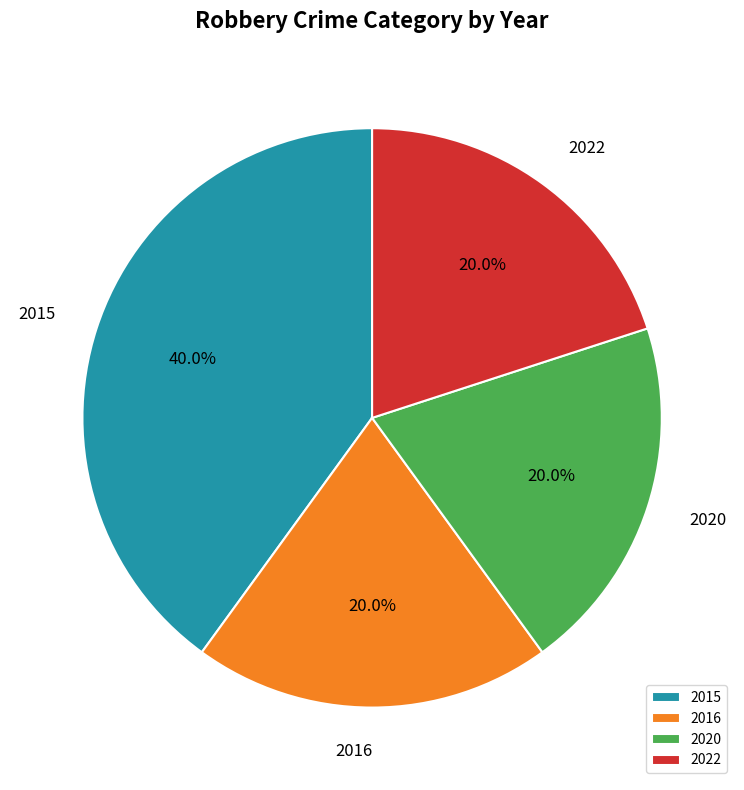

To the nearest percent, what is the average slice percentage?

25%